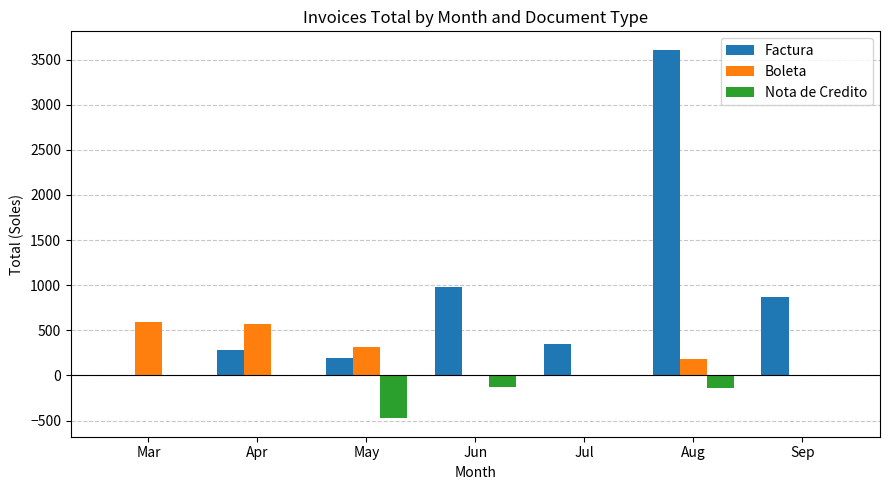

Are the bars horizontal?

No